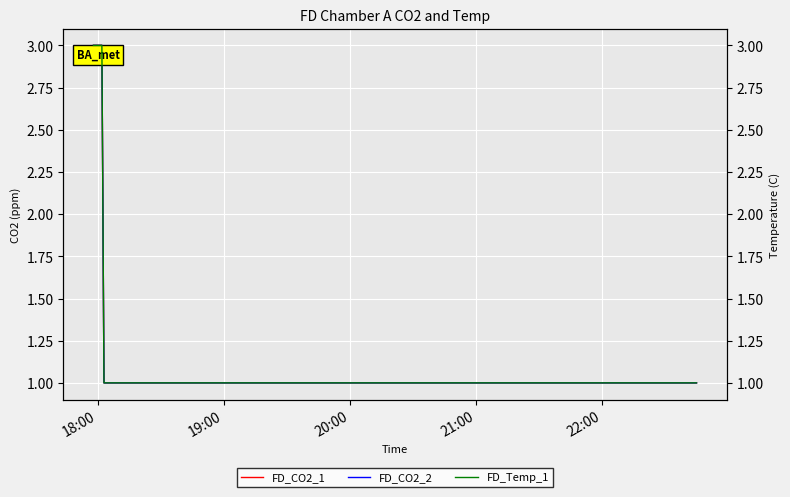

Is the value of FD_CO2_1 at 21:00 greater than the value of FD_CO2_2 at 19:00?

No